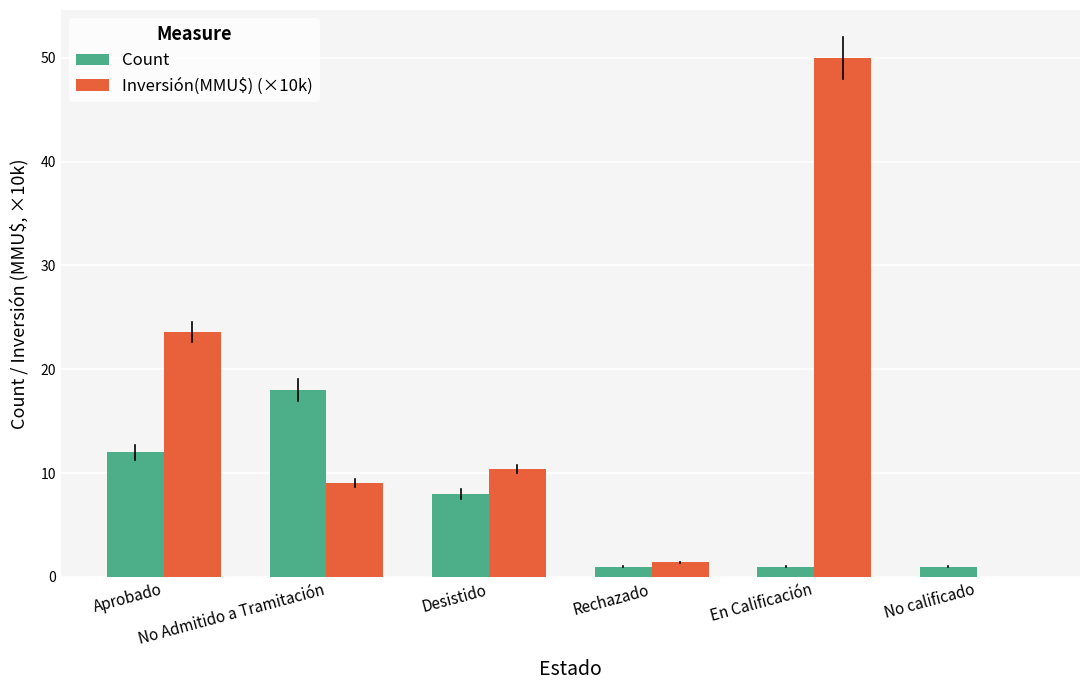

Which series has the largest total across all categories?

Inversión(MMU$) (×10k)